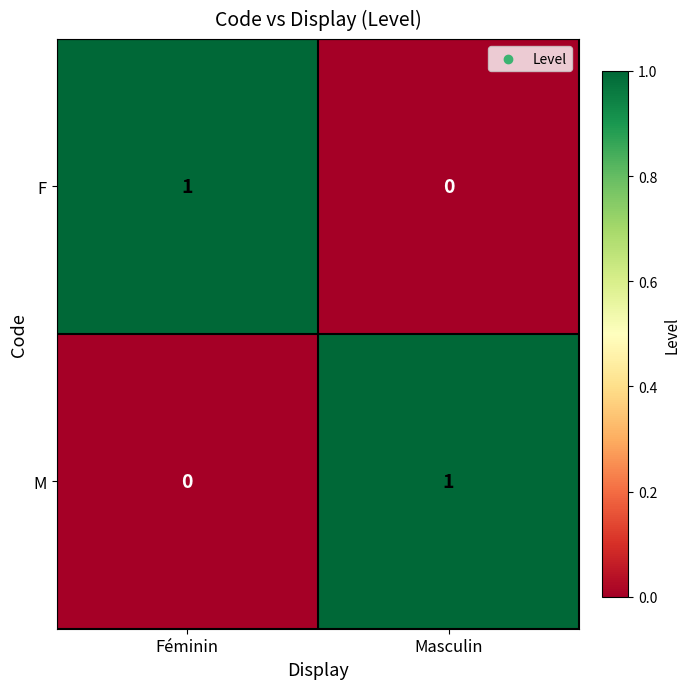

The value of M at Masculin is 1. True or false?

True